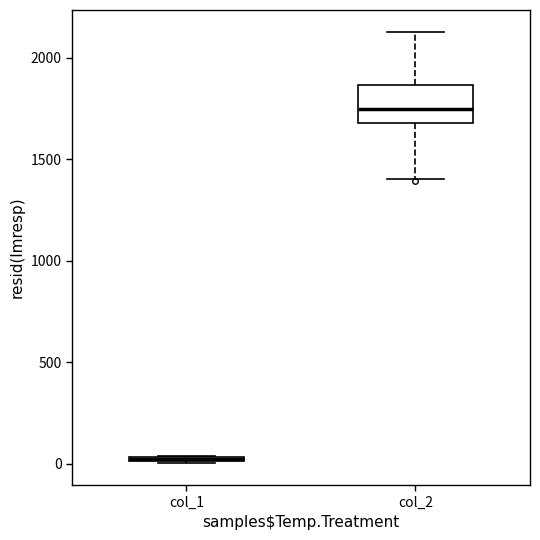

Which box has the highest median line?

col_2